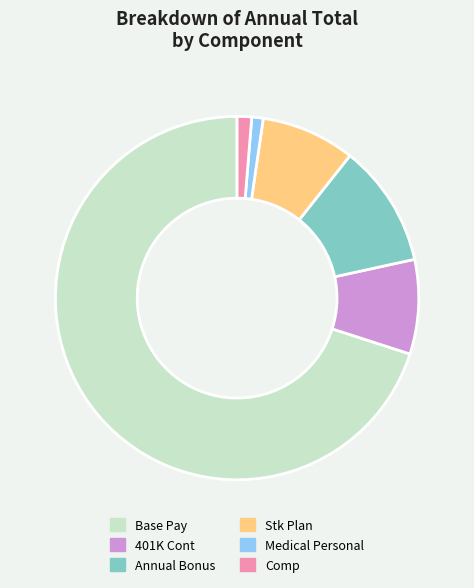

Does any single category account for the majority?

Yes